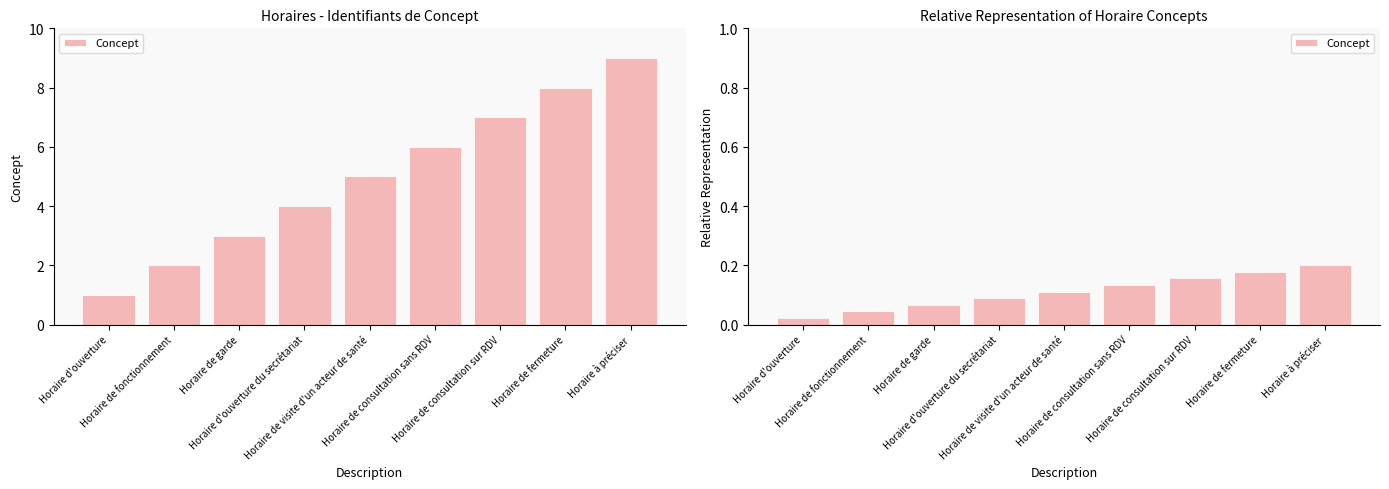

Reading right to left, what are all the values shown in this chart?

0.2	0.2	0.2	0.1	0.1	0.1	0.1	0.0	0.0